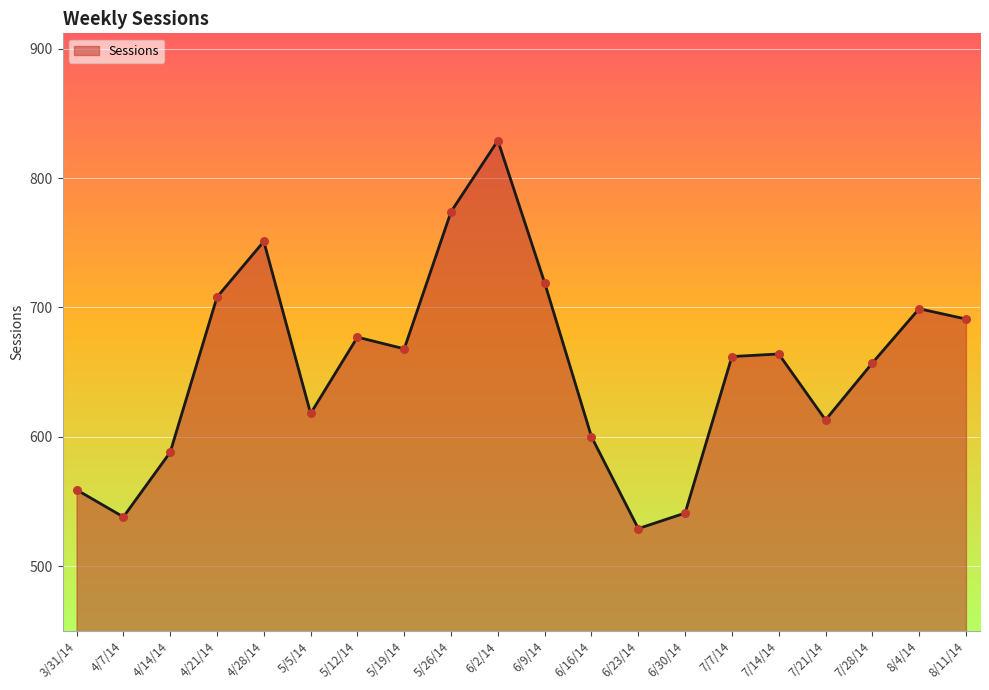

What is the change in value from 7/7/14 to 7/14/14?

+2